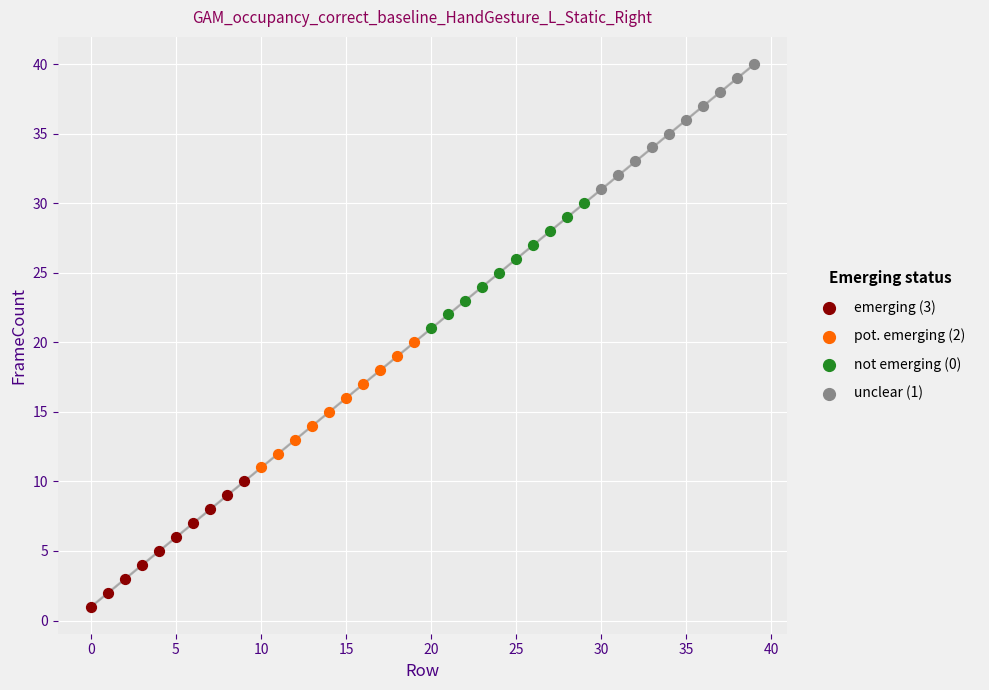

Which series reaches the minimum Y coordinate?

emerging (3)